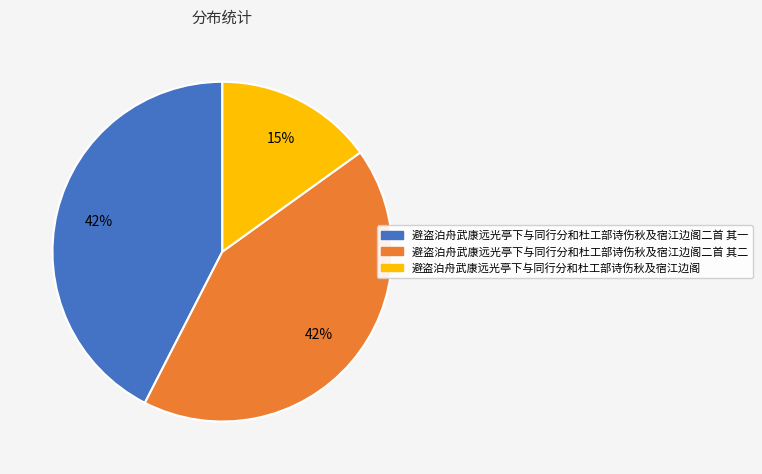

Combined, do 避盗泊舟武康远光亭下与同行分和杜工部诗伤秋及宿江边阁 and 避盗泊舟武康远光亭下与同行分和杜工部诗伤秋及宿江边阁二首 其二 account for over 50%?

Yes